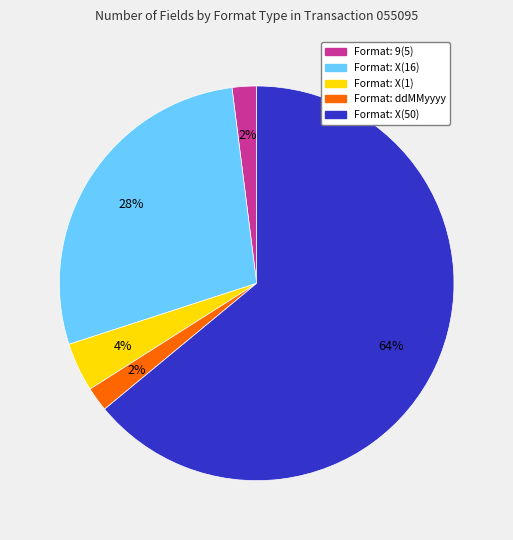

Which category has the biggest portion of the pie?

Format: X(50)